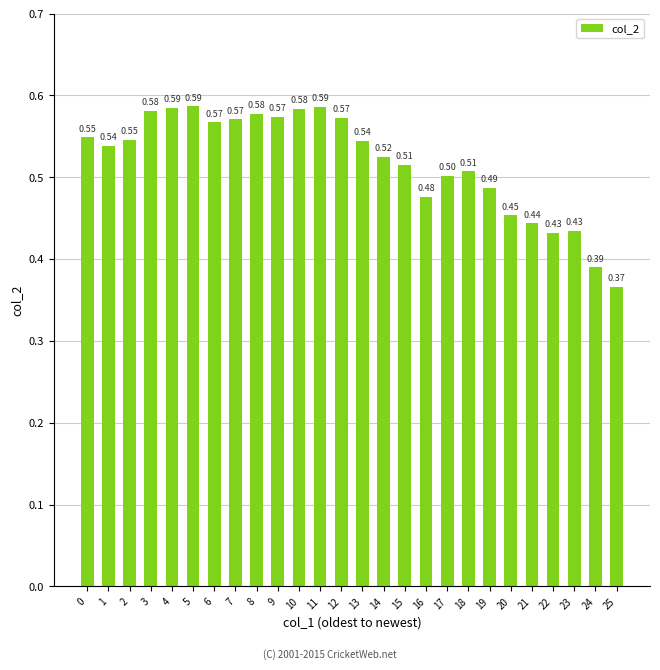

What is the sum of the values at 25 and 14?

0.9